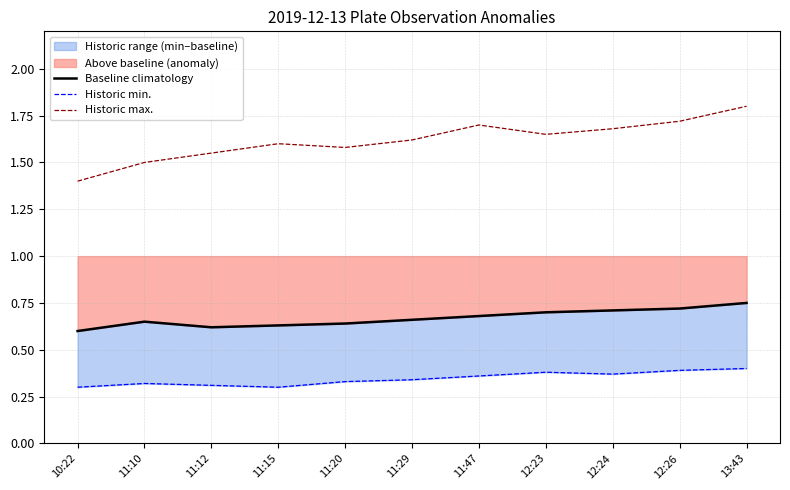

Is it true that Historic max. equals 1.7 at 12:26?

True